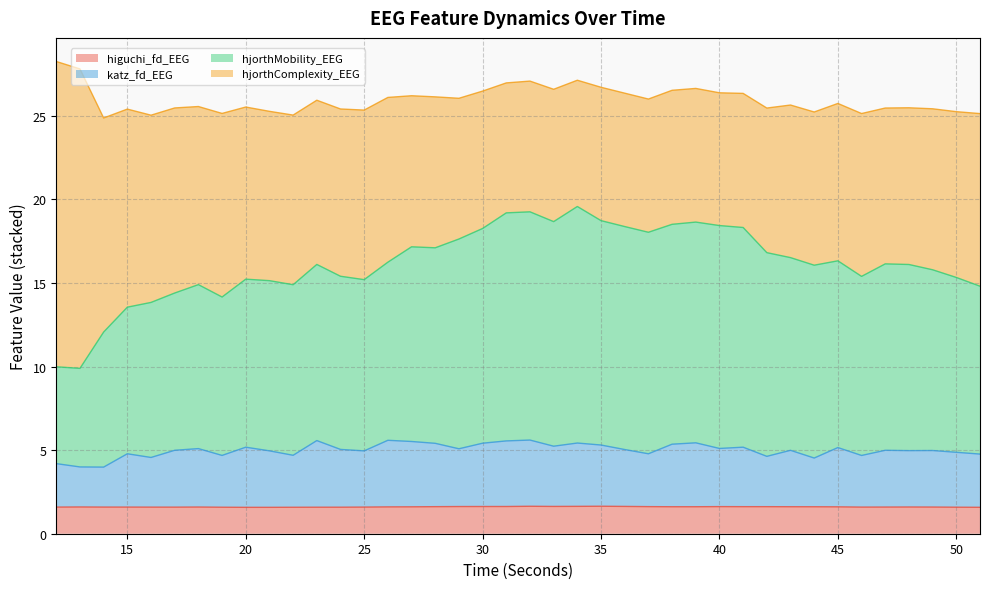

Which series has the widest spread of values?

hjorthMobility_EEG